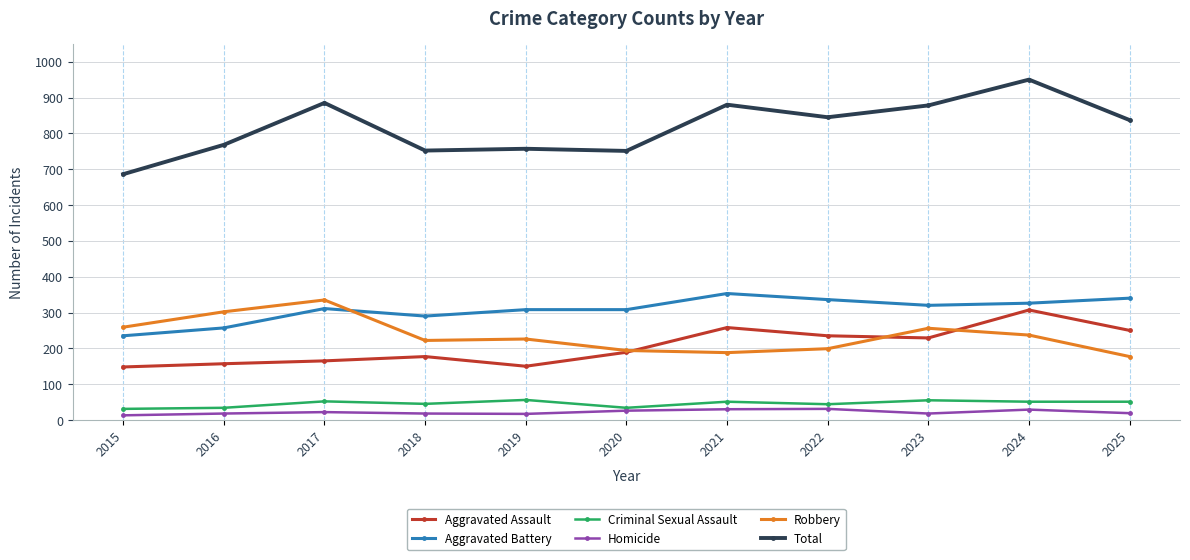

What is the difference between the maximum and minimum values in the Aggravated Battery series?

118